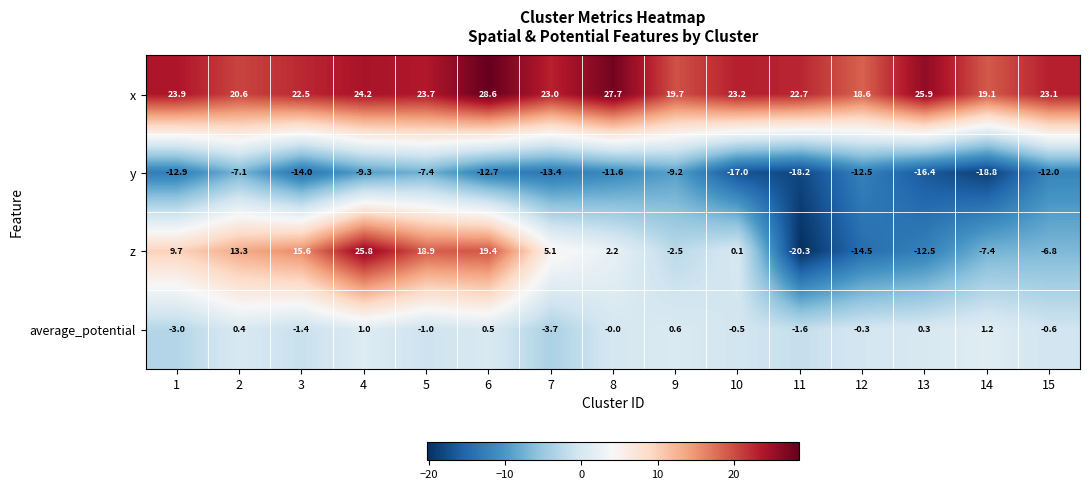

What is the difference between the second highest and second lowest values in the z series?

33.9